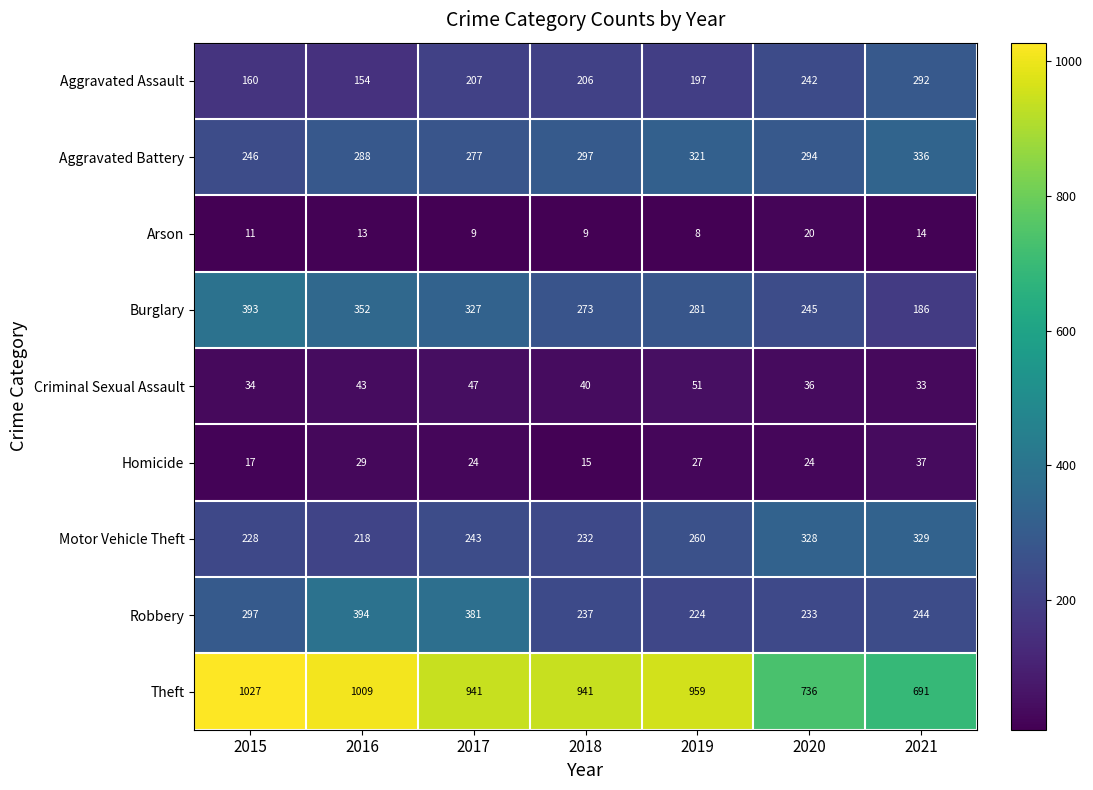

What is the approximate value of Motor Vehicle Theft at 2019?

260